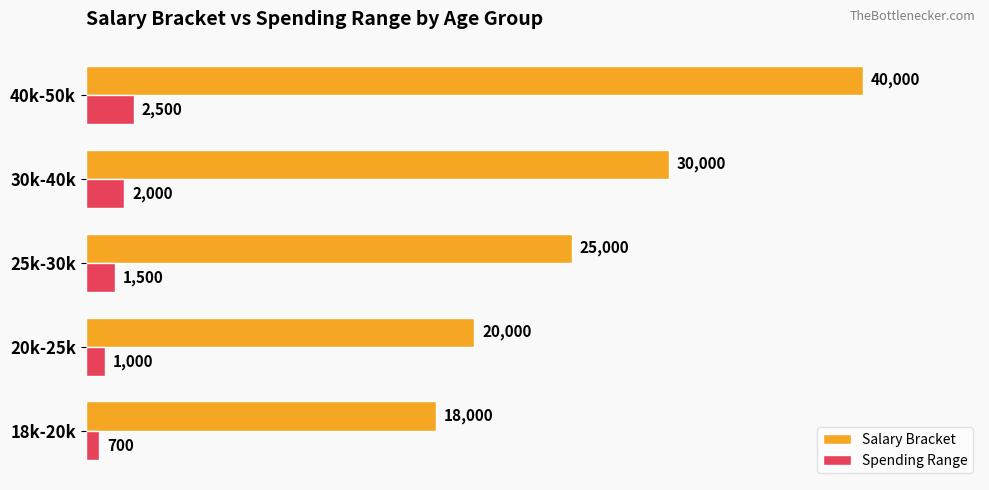

Which series has the largest range (max minus min)?

Salary Bracket